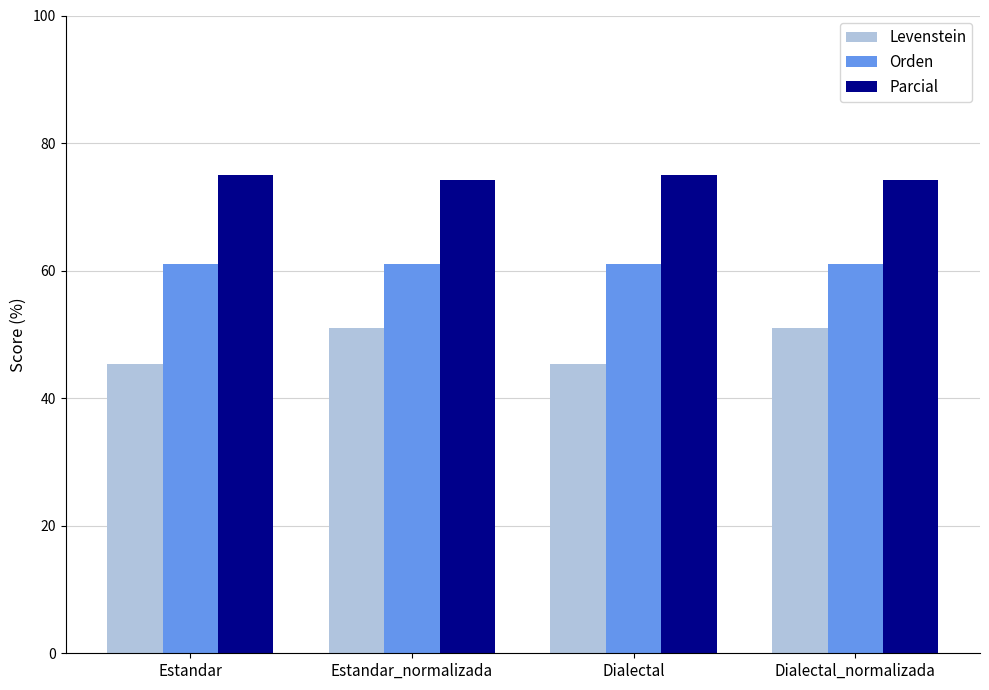

What is the label of the 4th bar from the left?

Dialectal_normalizada